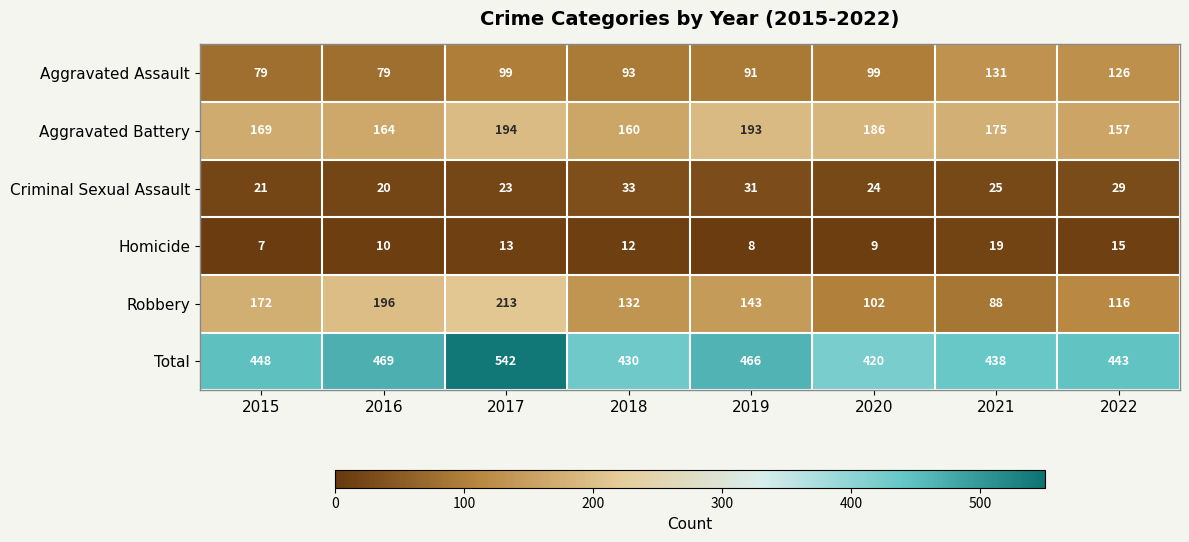

Read the Aggravated Assault value at 2019.

91